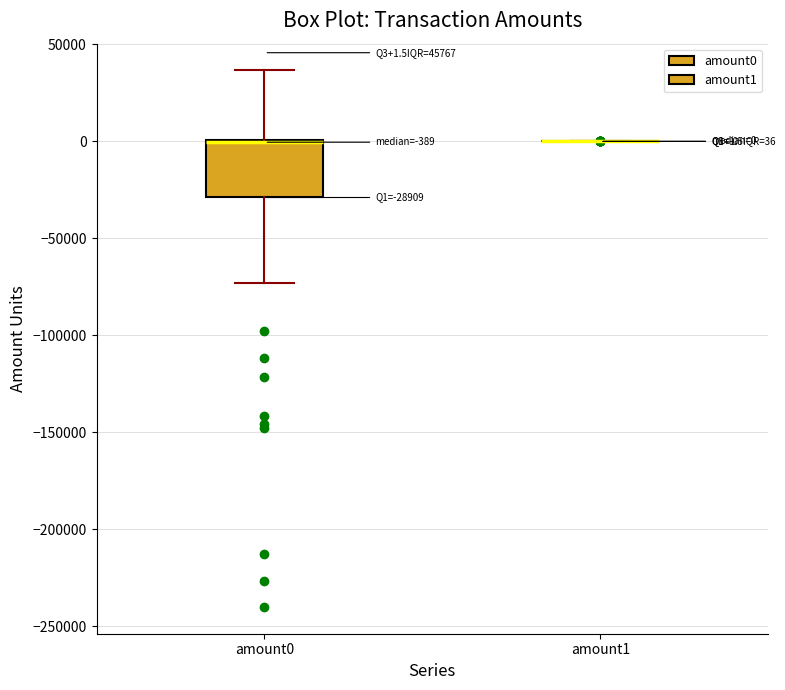

Comparing the boxes themselves (not the whiskers), which one is the tallest?

amount0